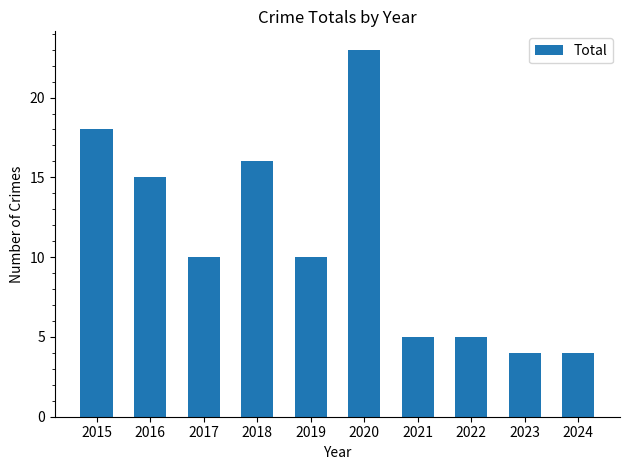

What is the maximum value shown in the chart?

23